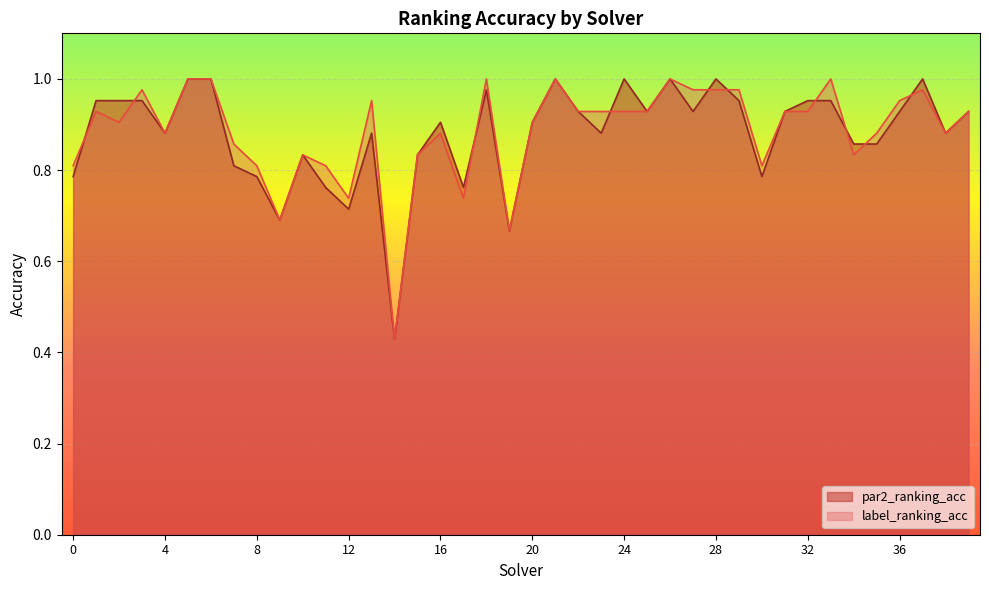

How many intersections are there between label_ranking_acc and par2_ranking_acc?

10